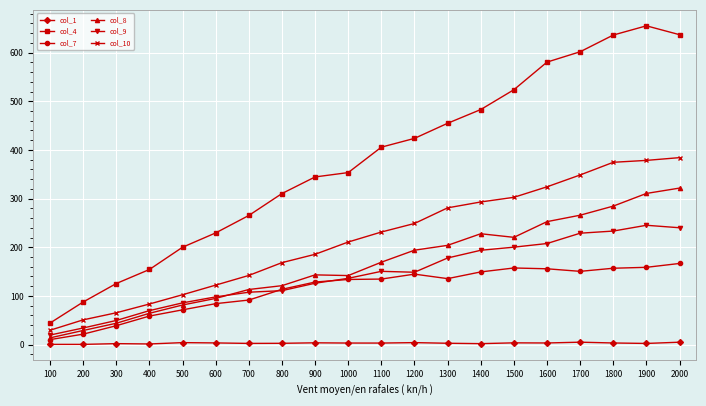

What is the maximum value for col_4?

655.1